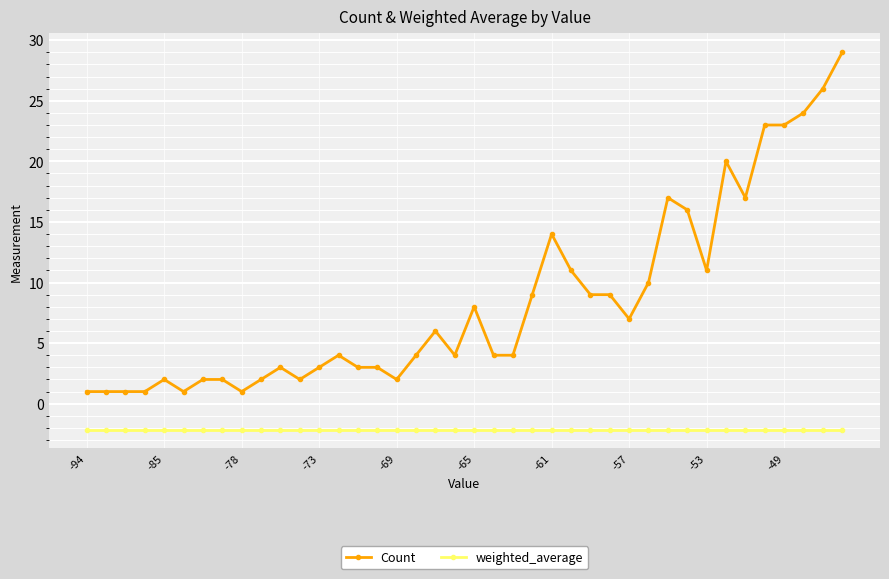

Rank the series by their average value, from lowest to highest.

weighted_average, Count